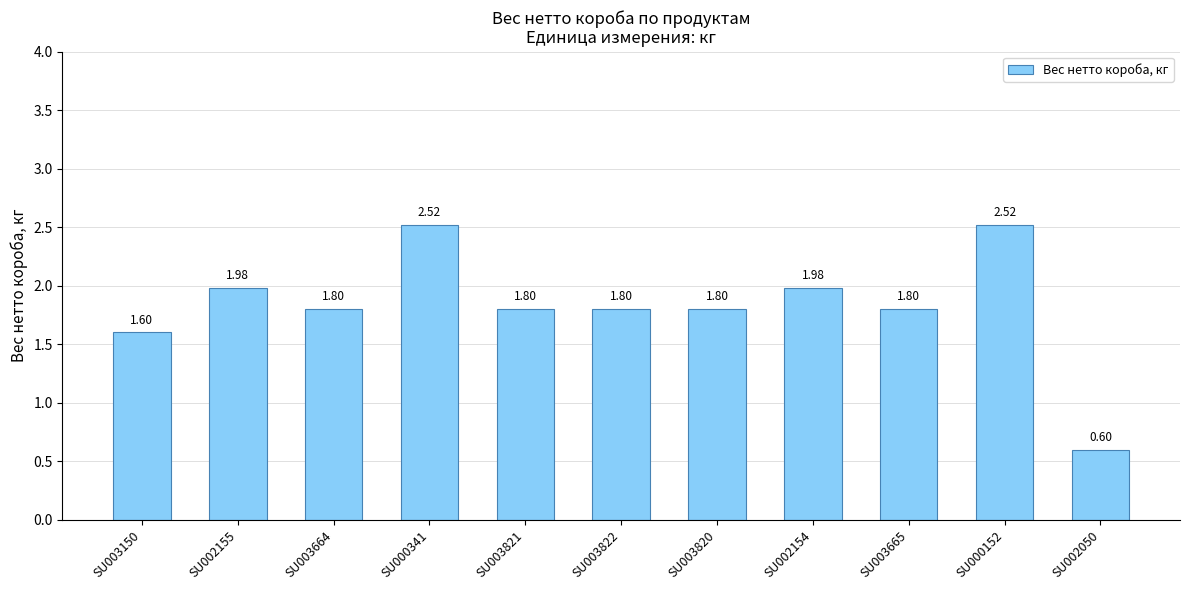

What is the change in value from SU003820 to SU002050?

-1.2